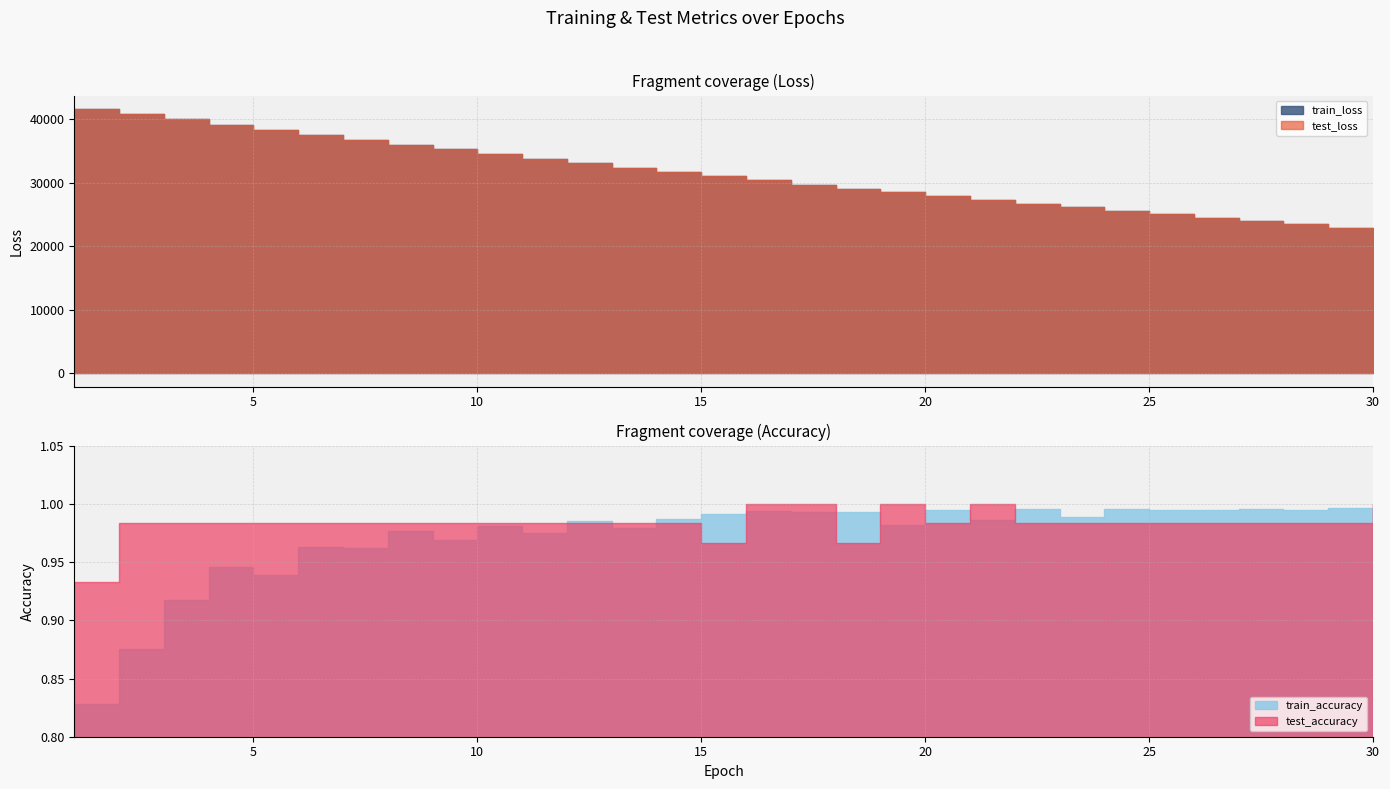

Between 30 and 17, which is larger?

17